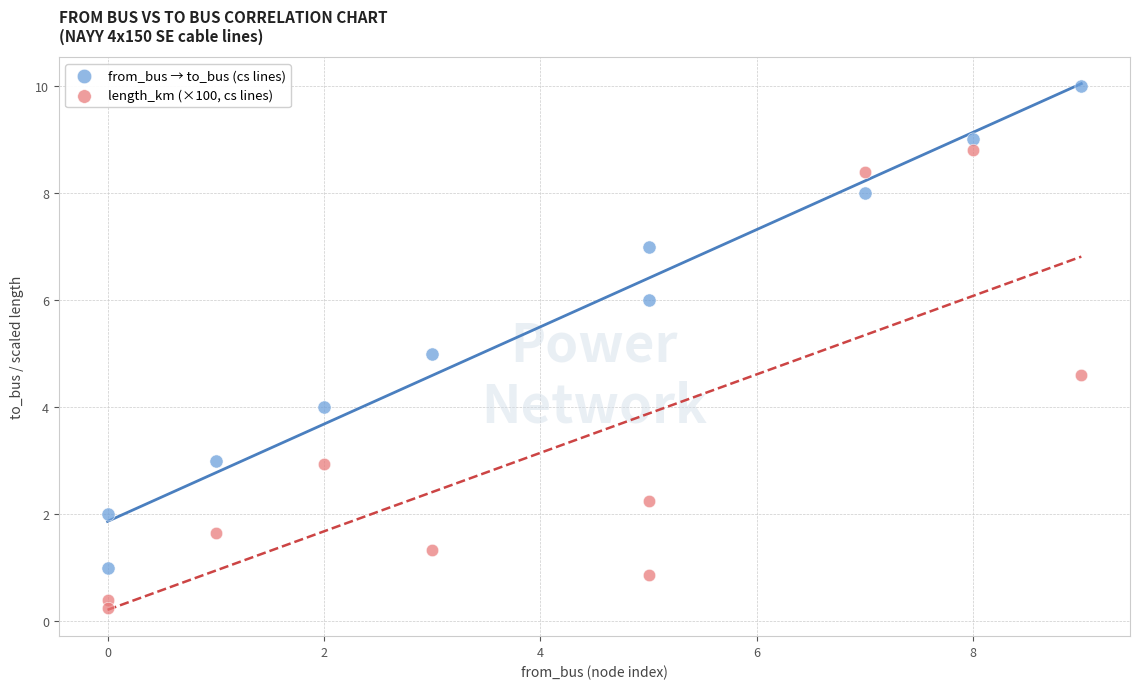

Which series contains the lowest Y value?

length_km (×100, cs lines)